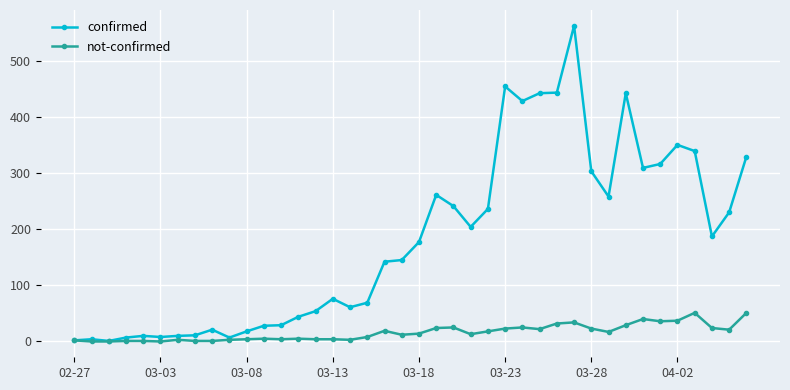

How many data points does each series have?

40